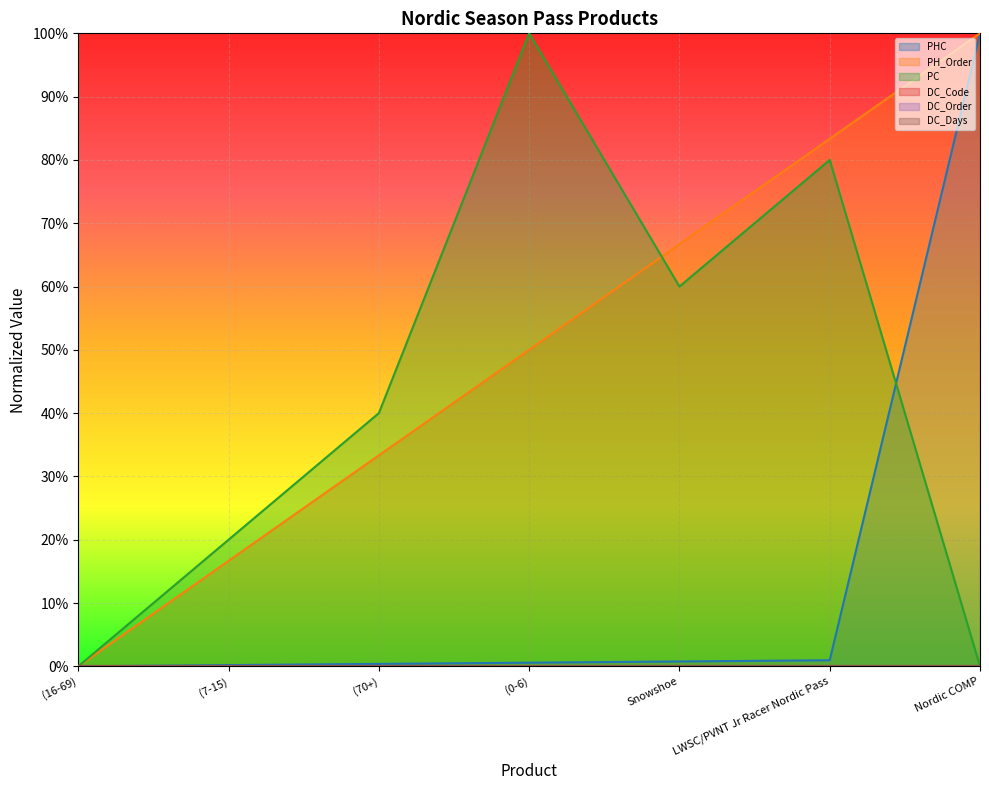

What position from the right is LWSC/PVNT Jr Racer Nordic Pass?

2